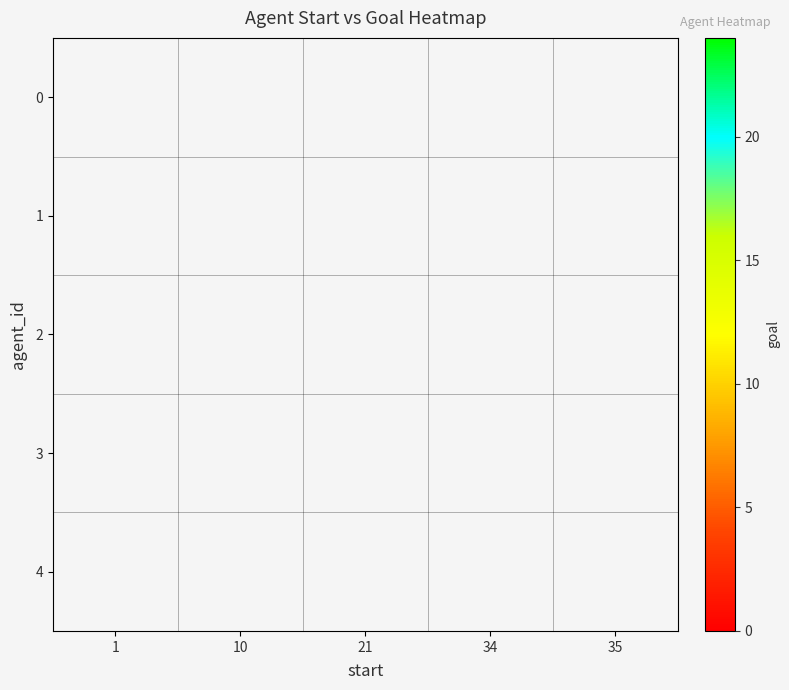

How many distinct data groups are displayed?

5